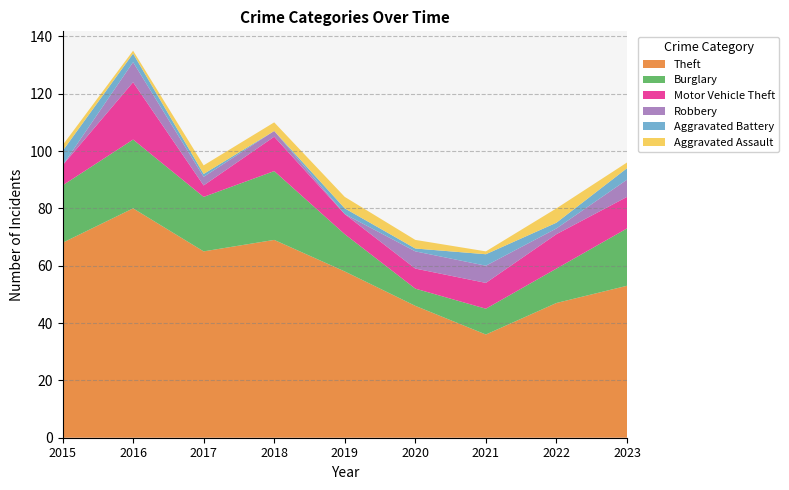

Reading left to right, extract all data points from this chart.

Theft: 68	80	65	69	58	46	36	47	53
Burglary: 20	24	19	24	13	6	9	12	20
Motor Vehicle Theft: 7	20	4	12	7	7	9	12	11
Robbery: 0	7	3	2	0	6	6	2	6
Aggravated Battery: 5	3	1	0	2	1	4	2	4
Aggravated Assault: 2	1	3	3	4	3	1	5	2